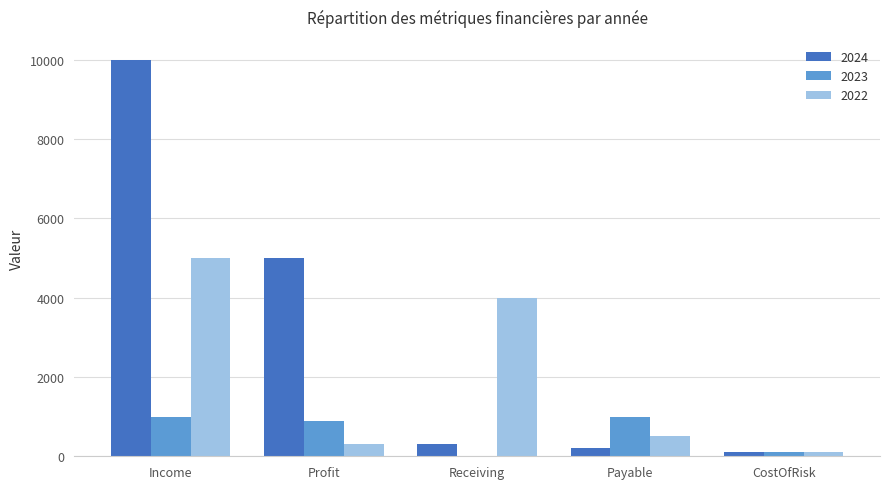

What is the highest value of the 2024 series?

10000